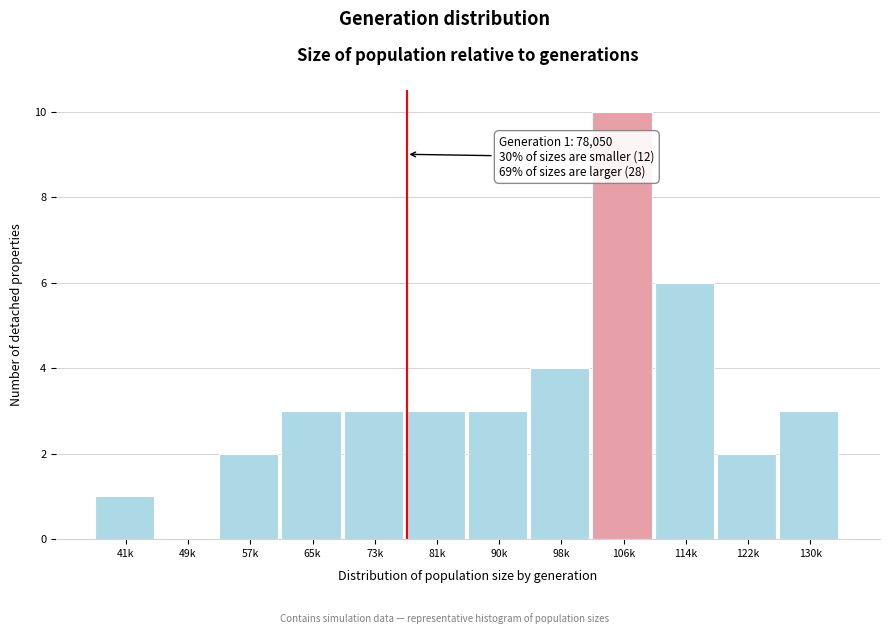

Reading right to left, what are all the values shown in this chart?

130k=3	122k=2	114k=6	106k=10	98k=4	90k=3	81k=3	73k=3	65k=3	57k=2	49k=0	41k=1